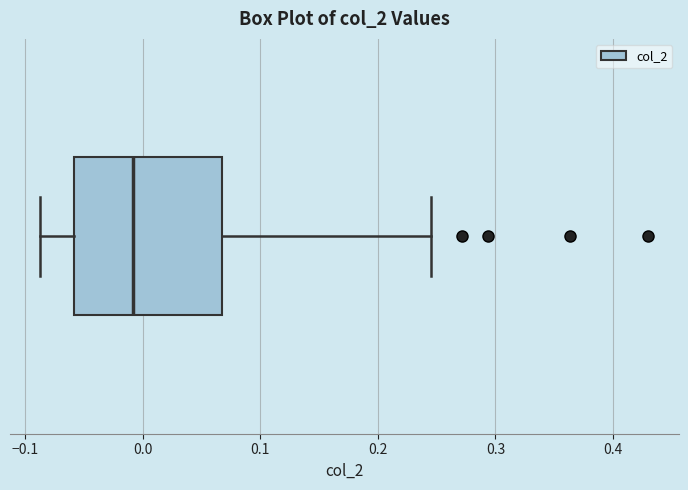

Read this box plot against the x-axis: the position of the median line, the range covered by the box, and the ends of both whiskers. The values are not printed on the chart, so give them approximately, as read against the axis.

median -0.01, box -0.06 to 0.07, whiskers -0.09 to 0.25